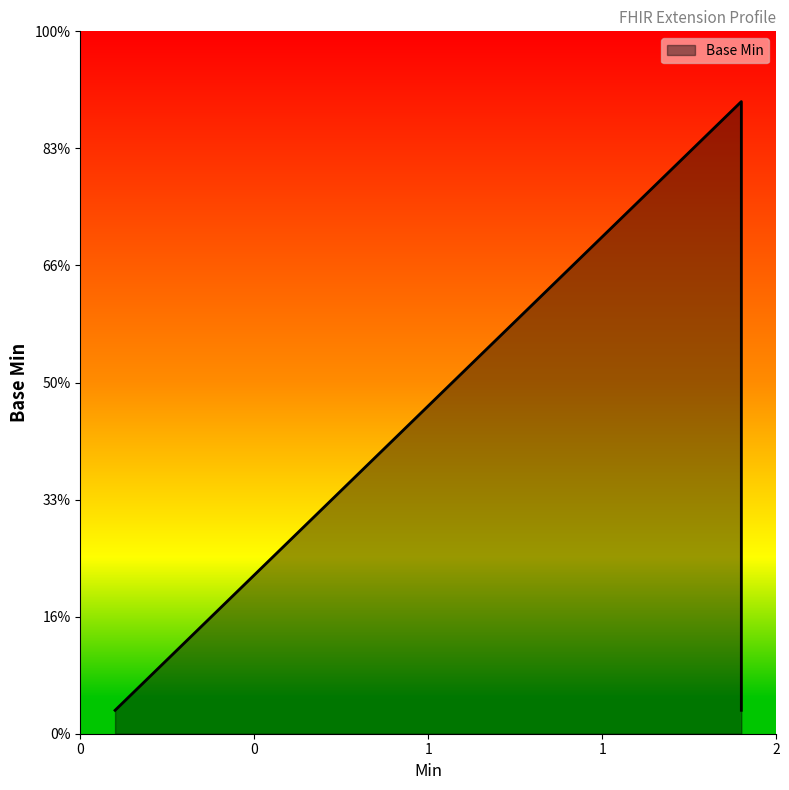

How many lines are shown in the chart?

1